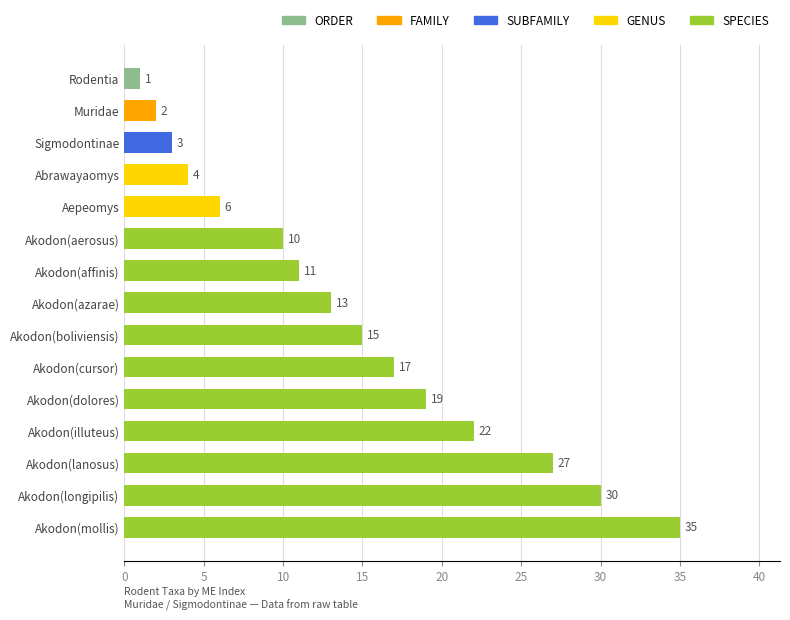

What value does the data have at Aepeomys?

6